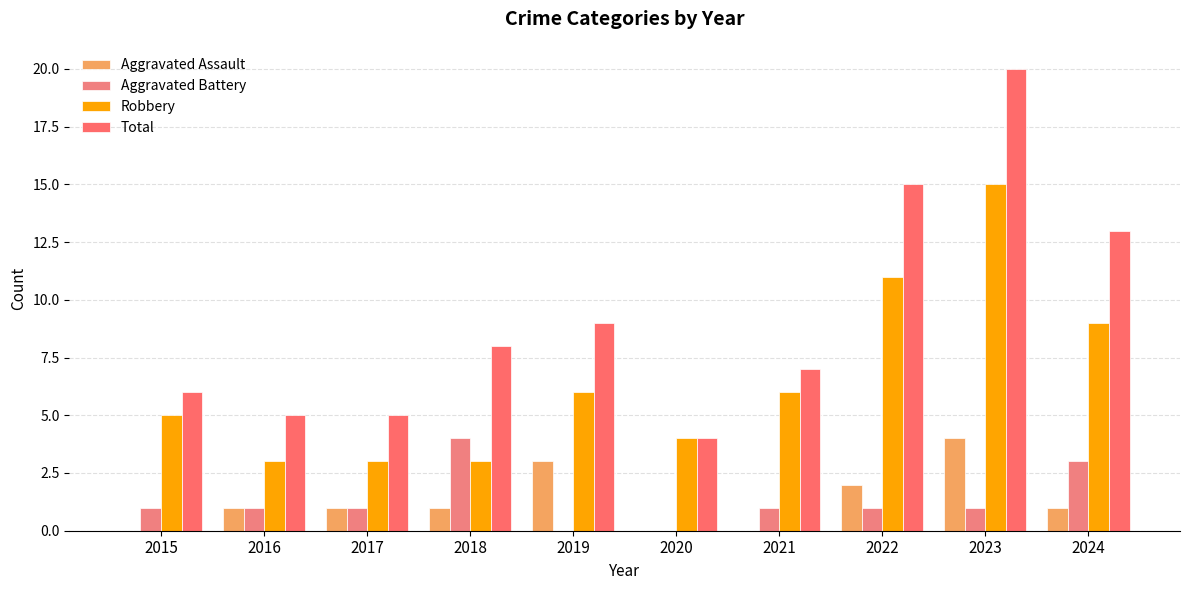

How many data points does each series have?

10